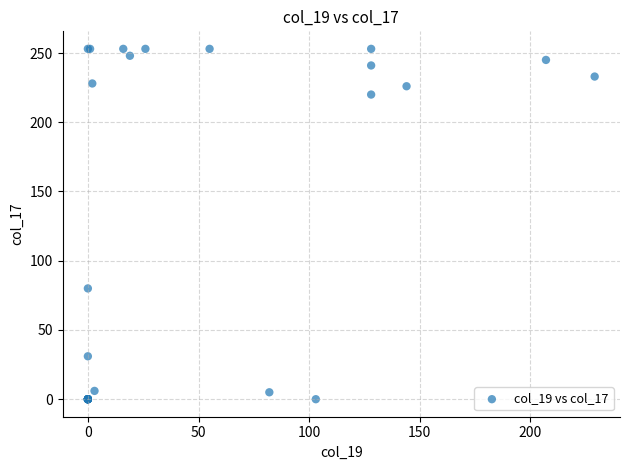

What Y value in the scatter plot is closest to 126?

80